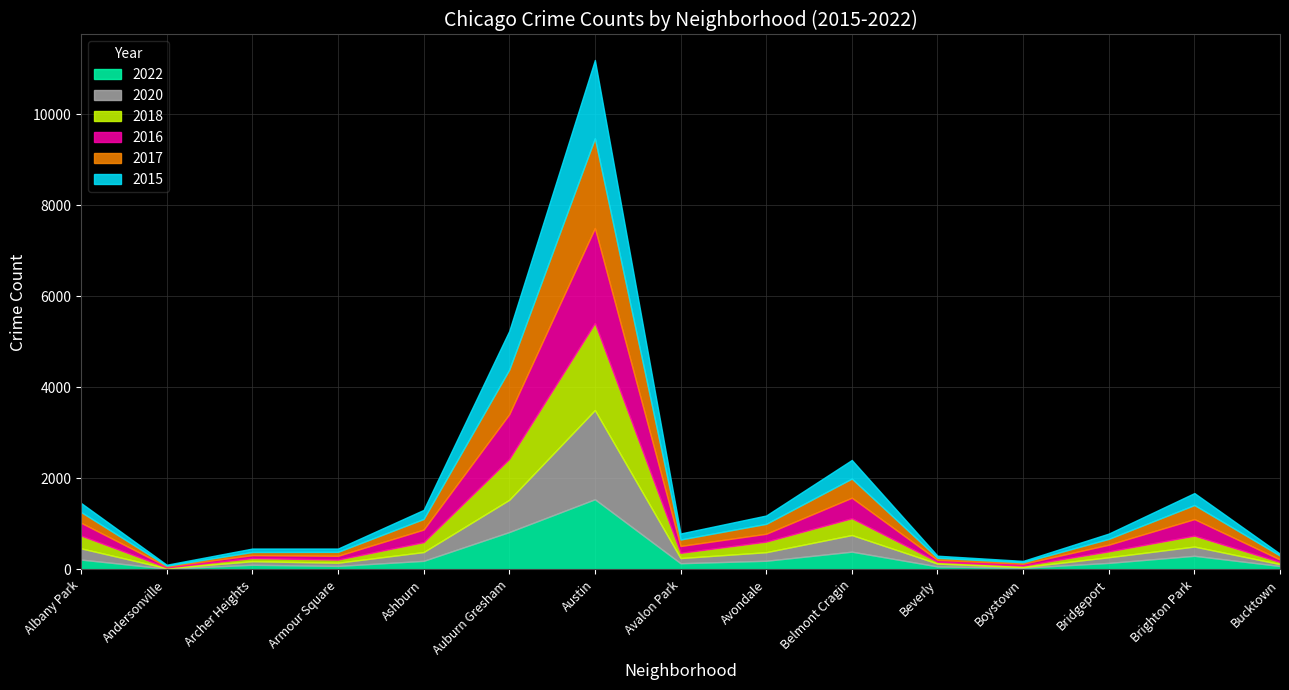

Is the value of 2022 at Avondale greater than the value of 2018 at Beverly?

Yes